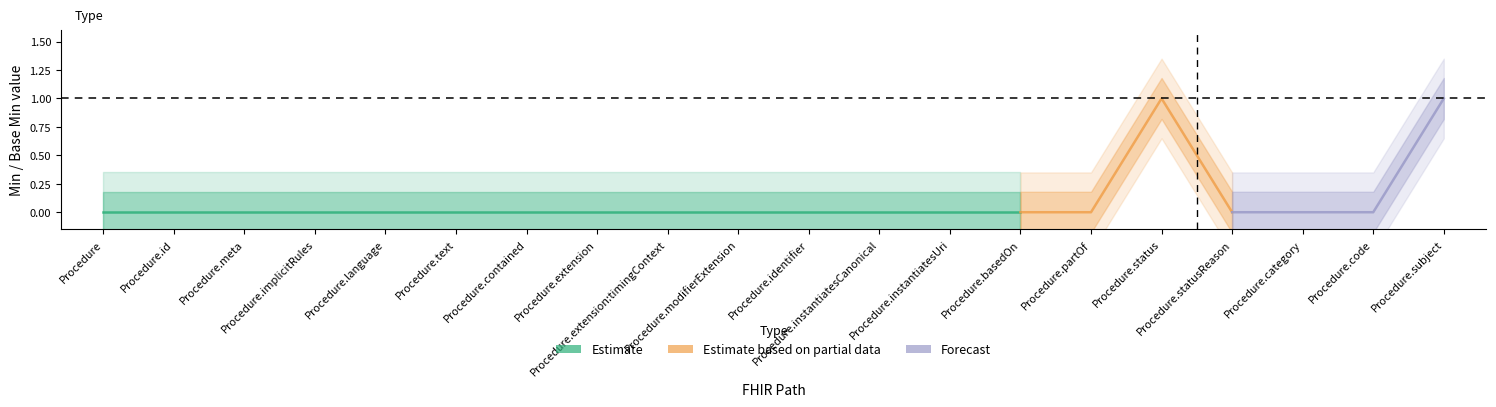

Reading left to right, extract all data points from this chart.

min: min=0	base_min=0	2=0	3=0	4=0	5=0	6=0	7=0	8=0	9=0	10=0	11=0	12=0	13=0	14=0	15=1	16=0	17=0	18=0	19=1
base_min: min=0	base_min=0	2=0	3=0	4=0	5=0	6=0	7=0	8=0	9=0	10=0	11=0	12=0	13=0	14=0	15=1	16=0	17=0	18=0	19=1